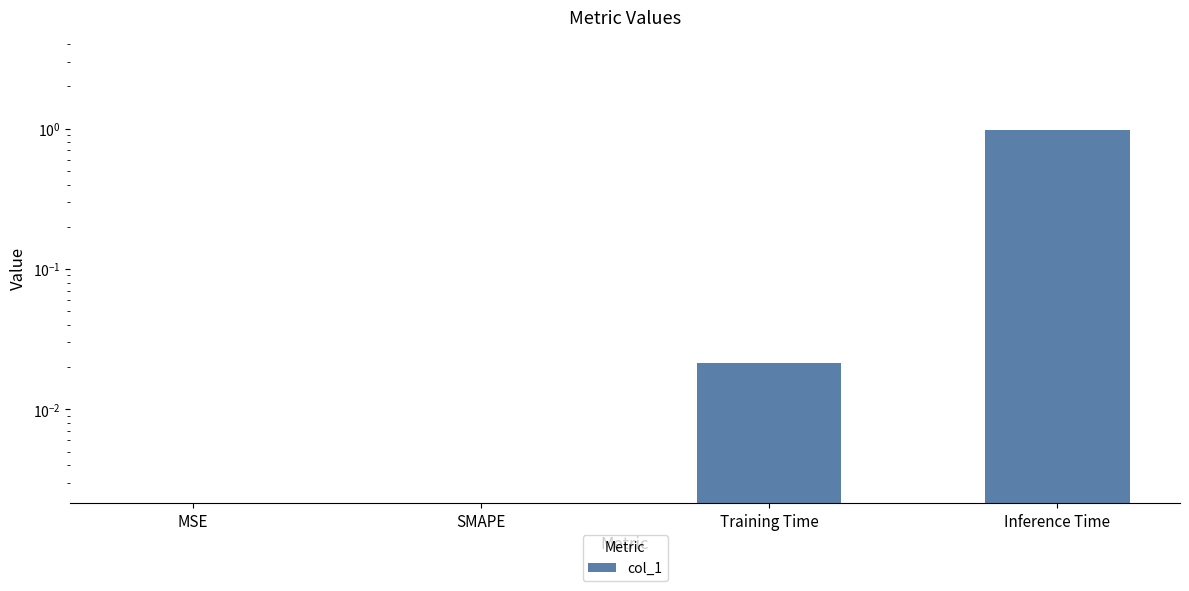

The value at MSE is -0.5. True or false?

False